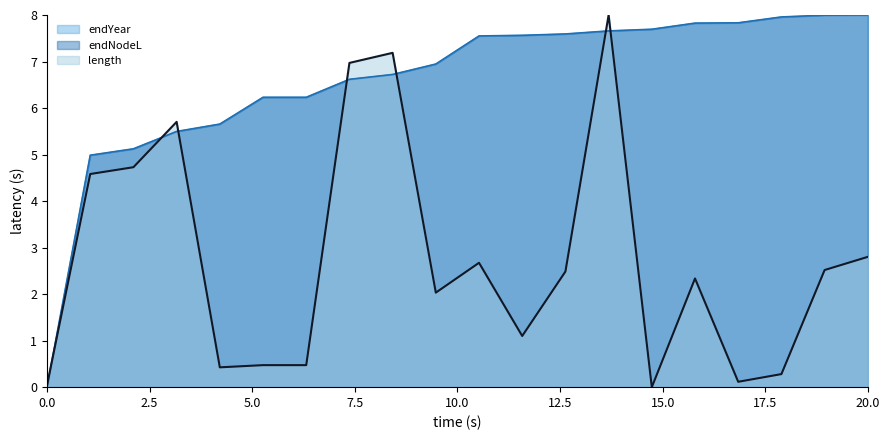

How many series are shown in this chart?

3